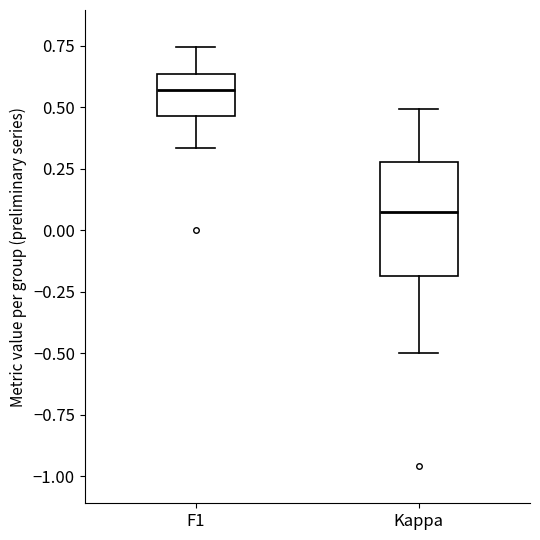

Comparing the boxes themselves (not the whiskers), which one is the tallest?

Kappa